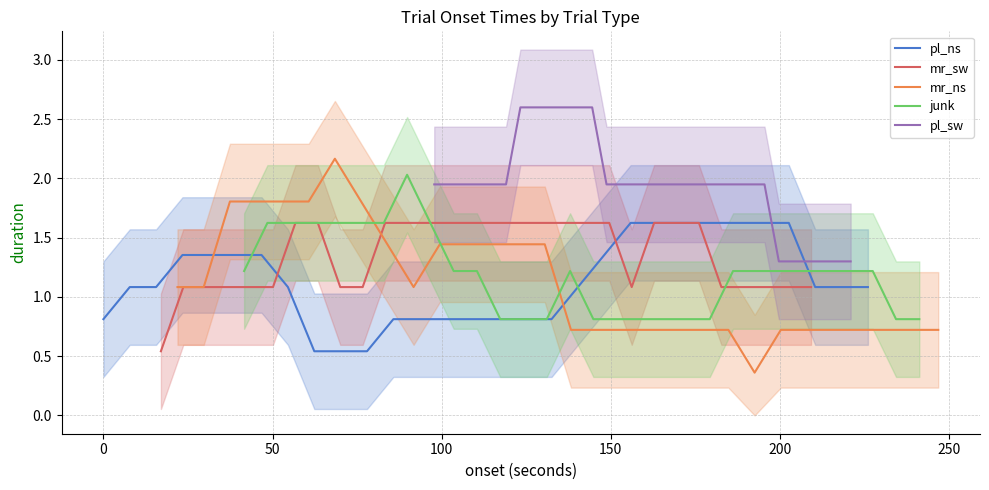

Which series has the largest total across all categories?

pl_sw